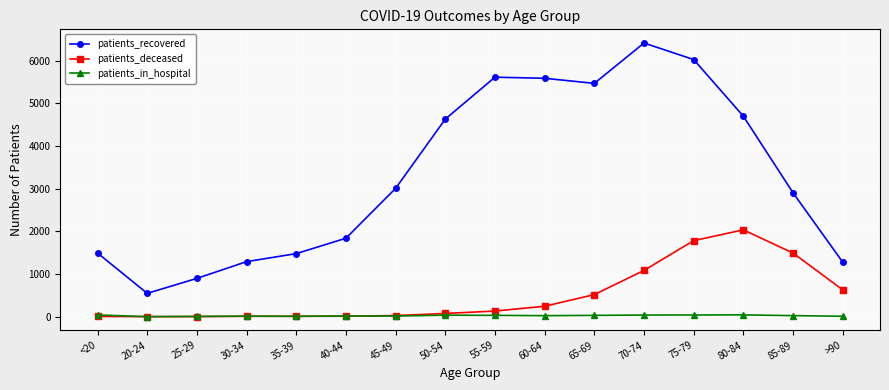

Does the chart display data point markers on the line(s)?

Yes